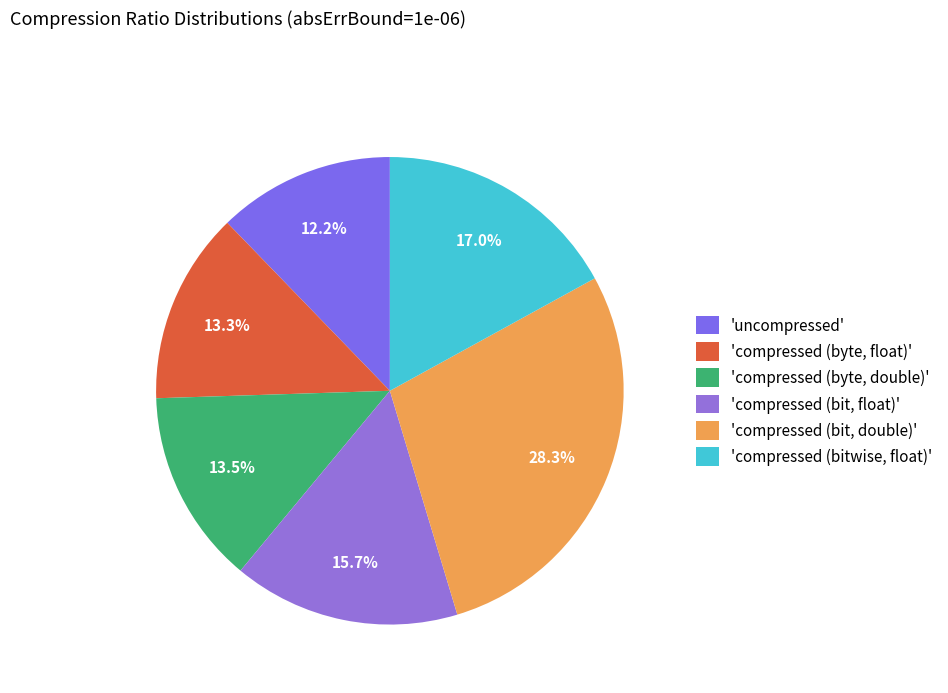

To the nearest percent, what is the average slice percentage?

17%